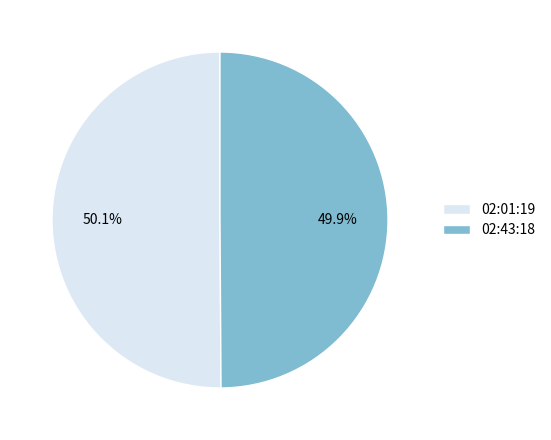

What is the ratio of the value at 02:43:18 to the value at 02:01:19?

1.0